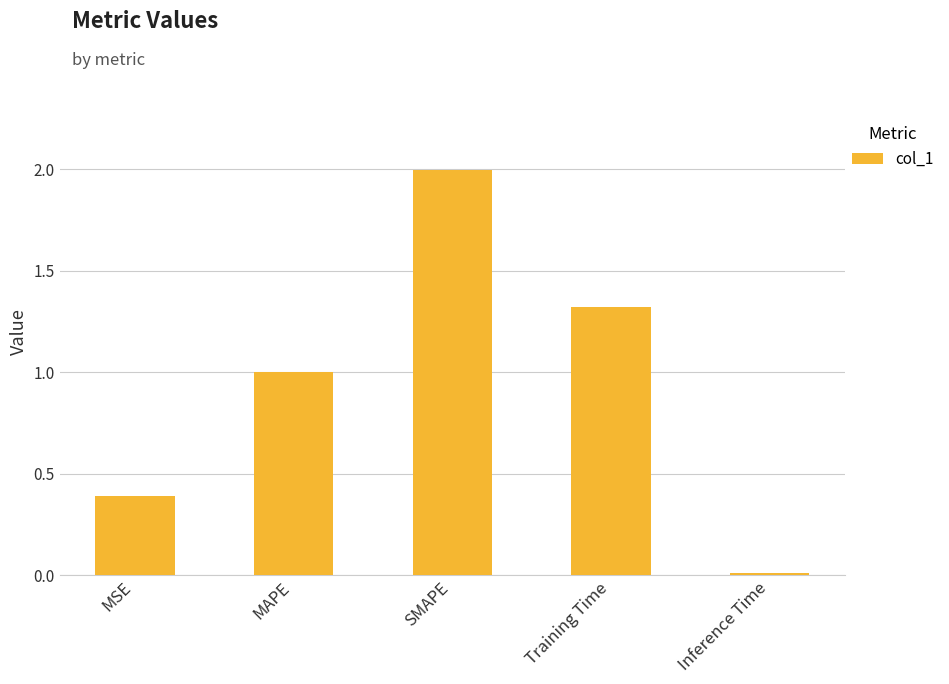

How many bars are there in total?

5